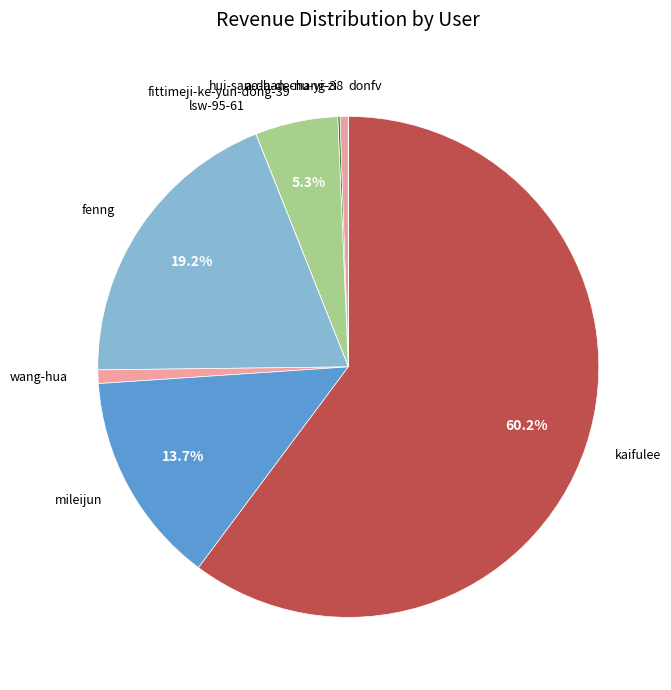

To the nearest percent, what is the difference between the ao-han-chang-38 and kaifulee slice percentages?

60%